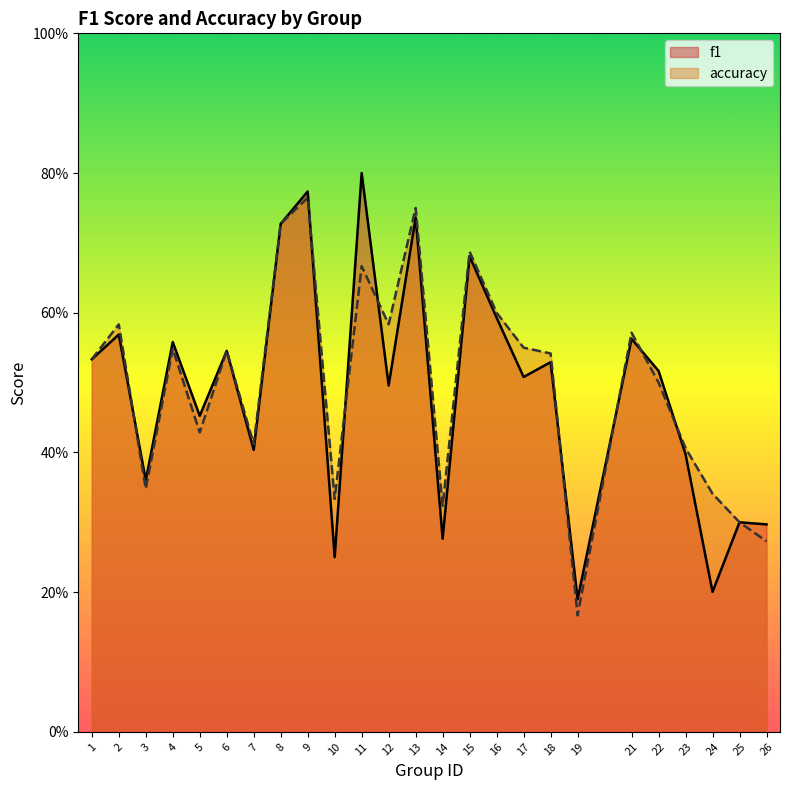

Which has a higher value, 21 or 23?

21